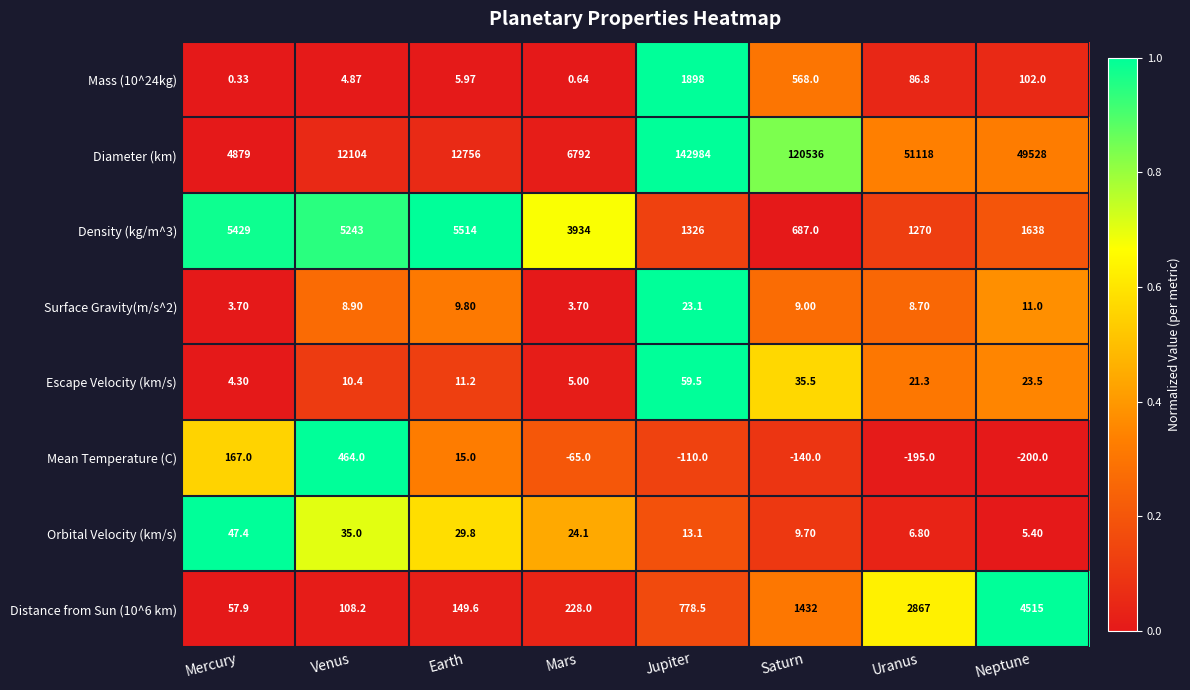

At which category does the chart reach its minimum across all series?

Neptune